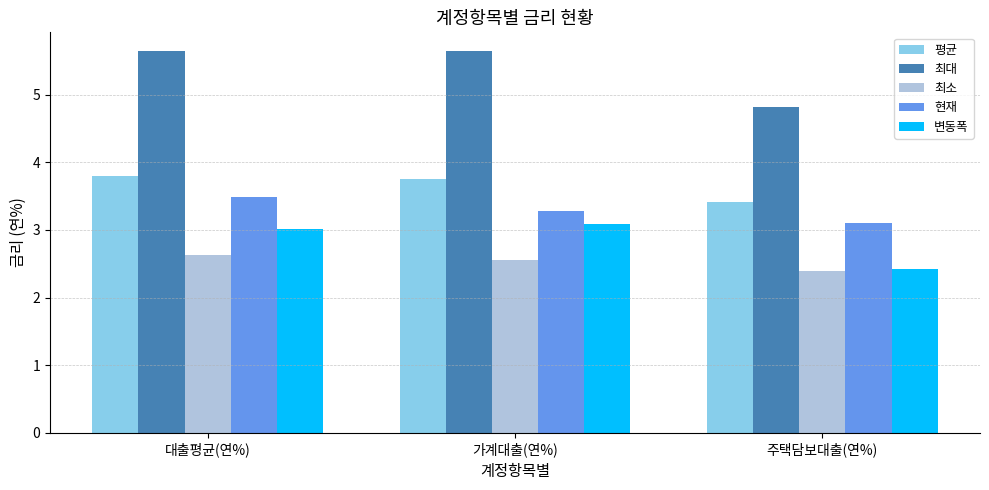

The value of 변동폭 at 대출평균(연%) is 4.5. True or false?

False